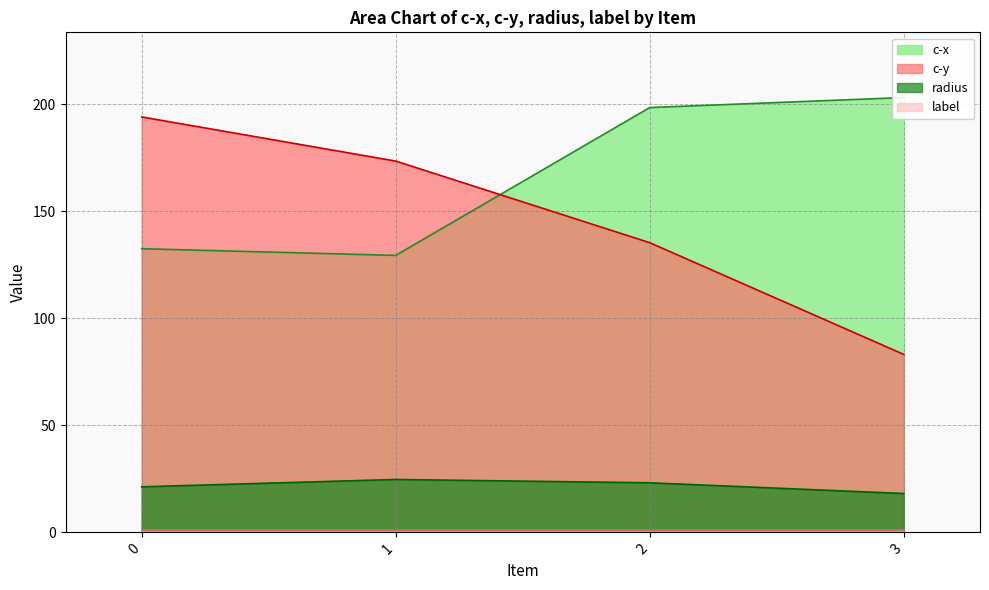

Where does the c-x series first go above 198?

2